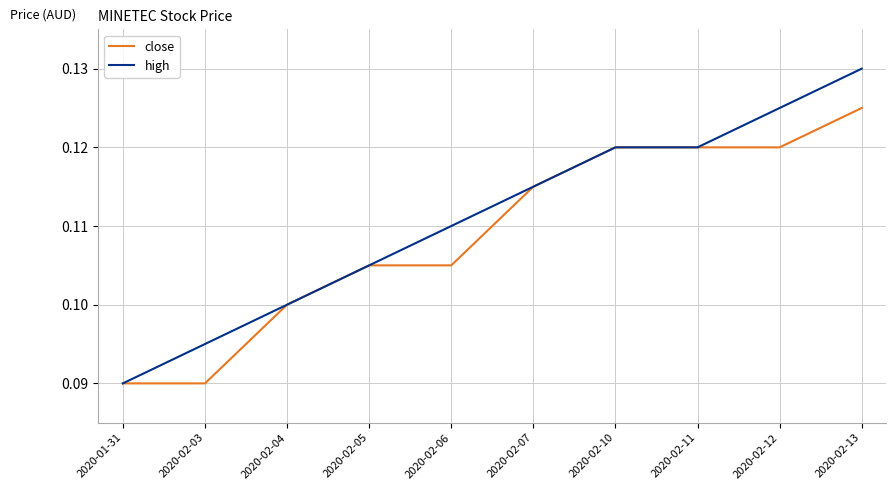

Where is high nearest to the value 0?

2020-01-31